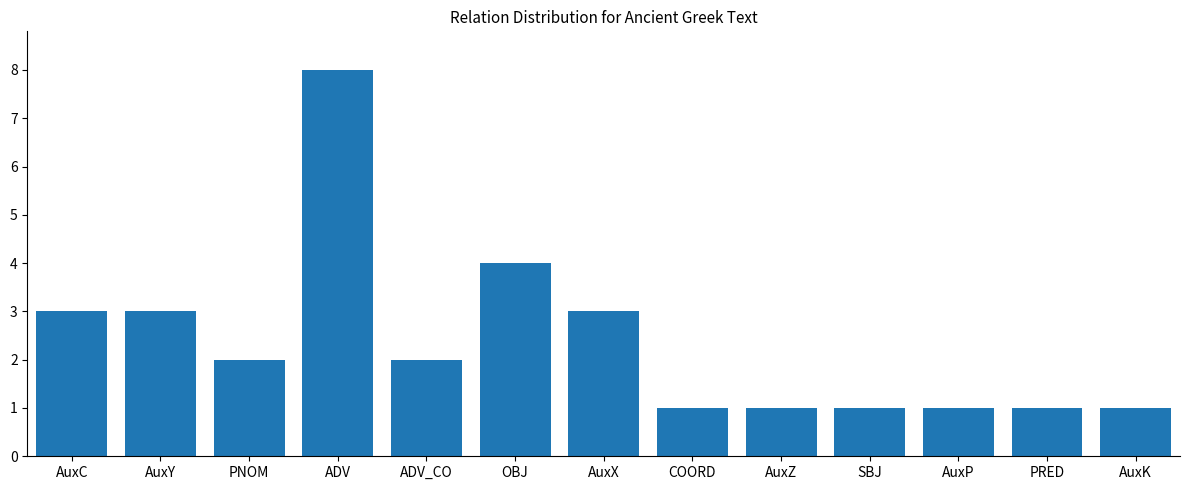

At which label is the value closest to 4?

OBJ